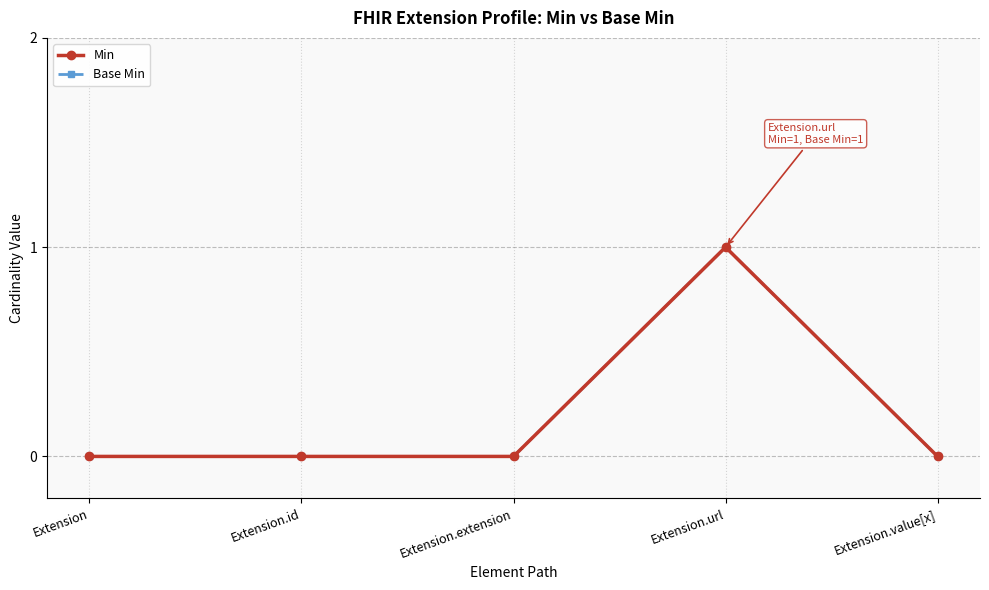

True or false: Base Min has a value of 2 at Extension.url.

False